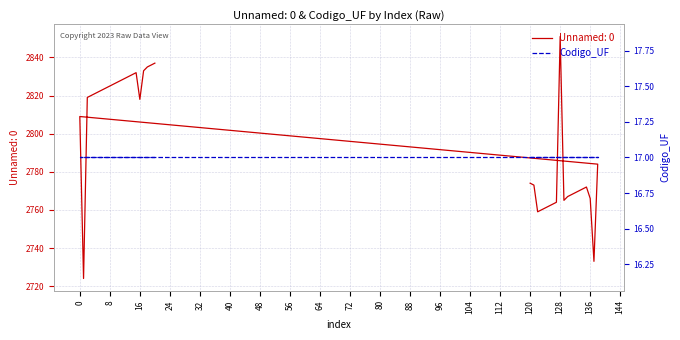

What is the label of the 11th point from the right?

10